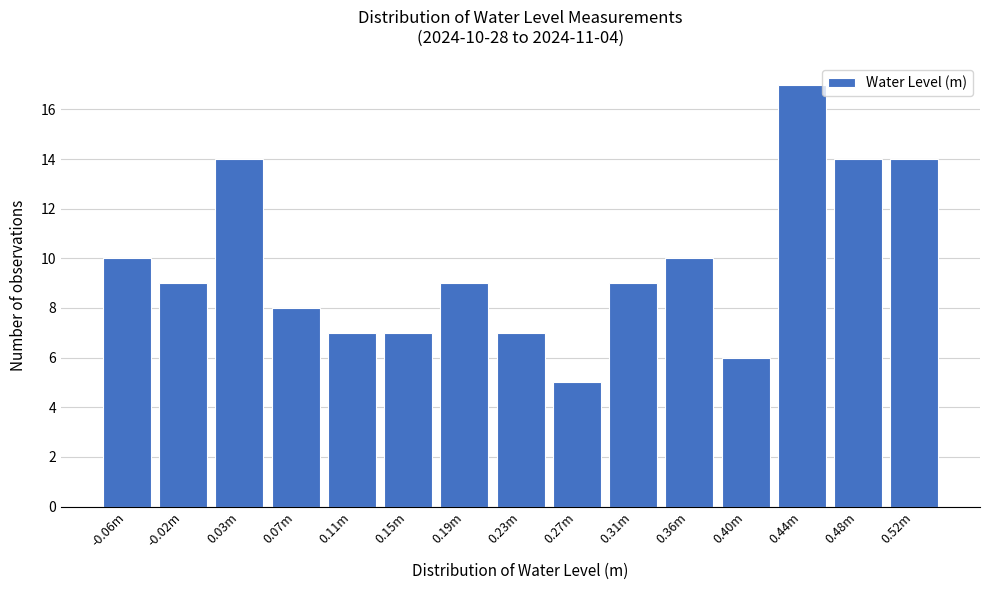

Reading left to right, extract all data points from this chart.

10	9	14	8	7	7	9	7	5	9	10	6	17	14	14